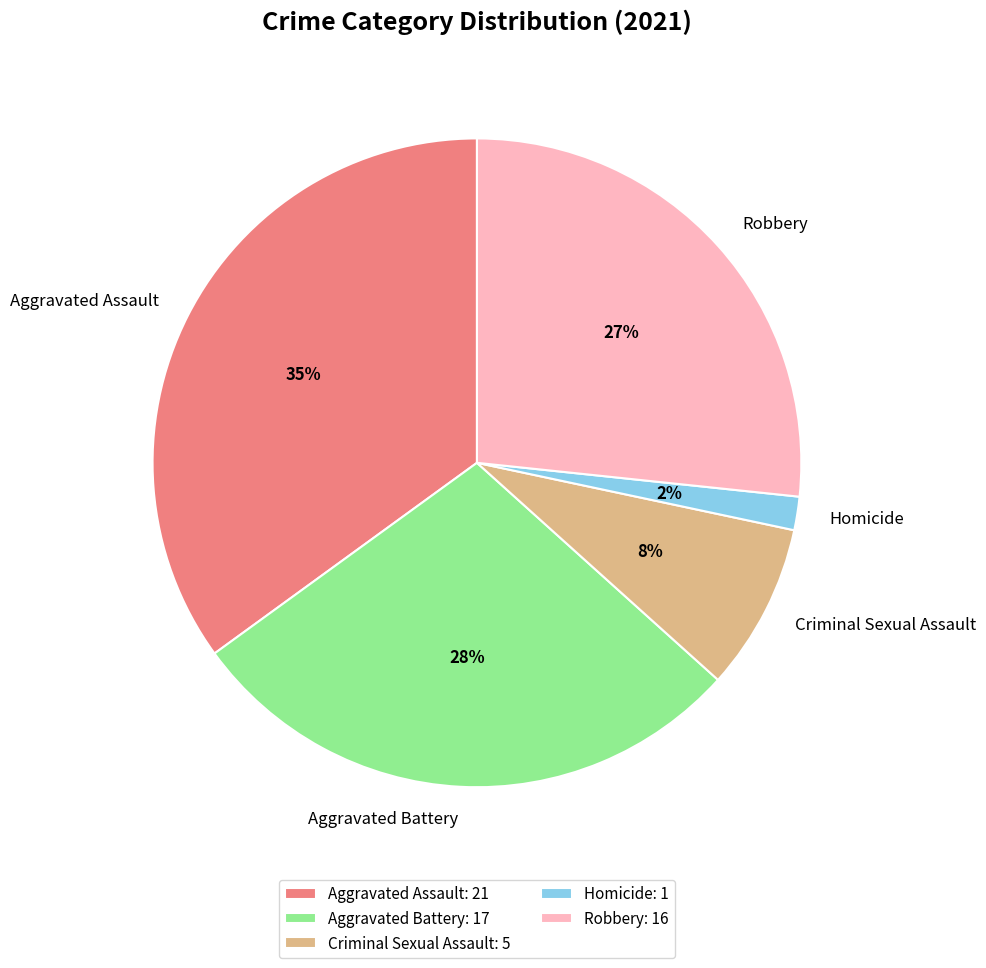

How many slices are in this pie chart?

5